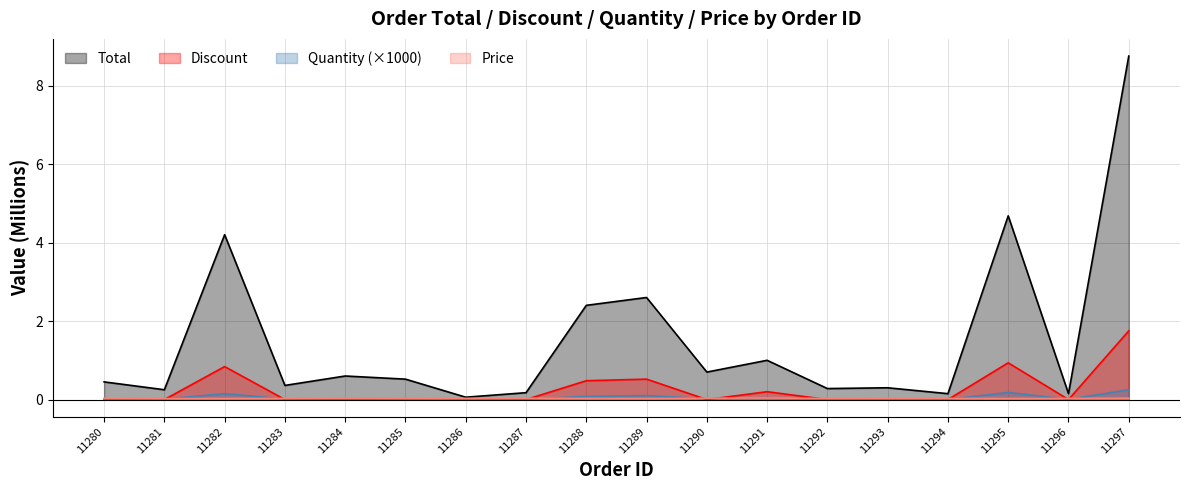

Which category has the highest value in the Quantity series?

11297